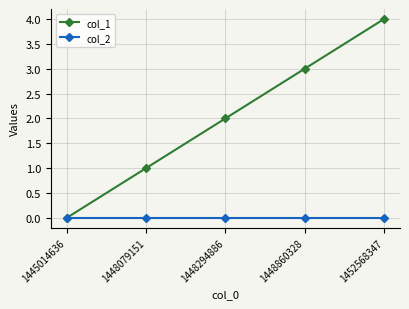

List the series in order of their peak value, lowest first.

col_2, col_1